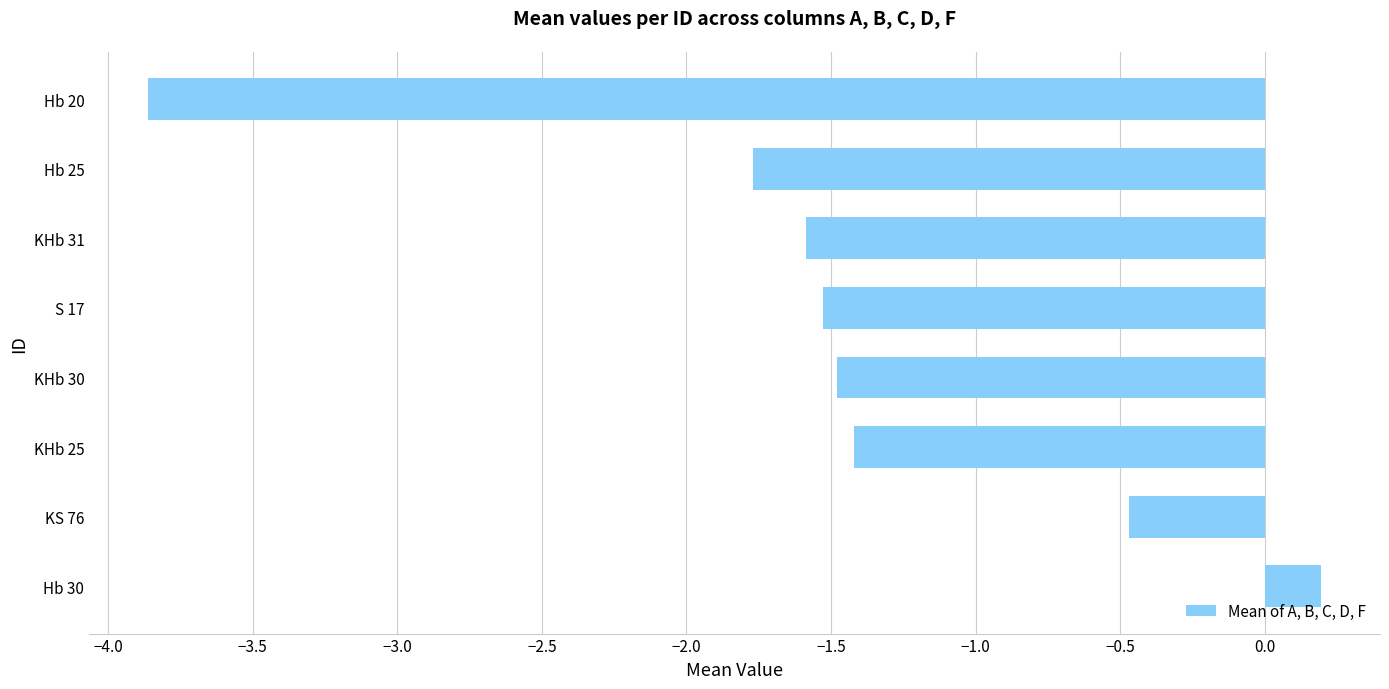

Rank the categories by value from highest to lowest.

Hb 30, KS 76, KHb 25, KHb 30, S 17, KHb 31, Hb 25, Hb 20